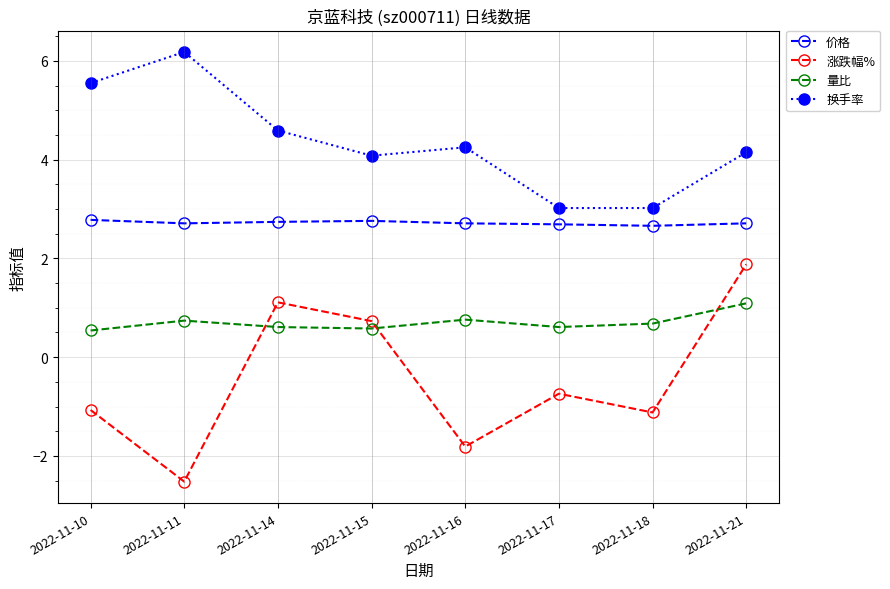

What is the difference between the maximum and second lowest values in the 涨跌幅% series?

3.7